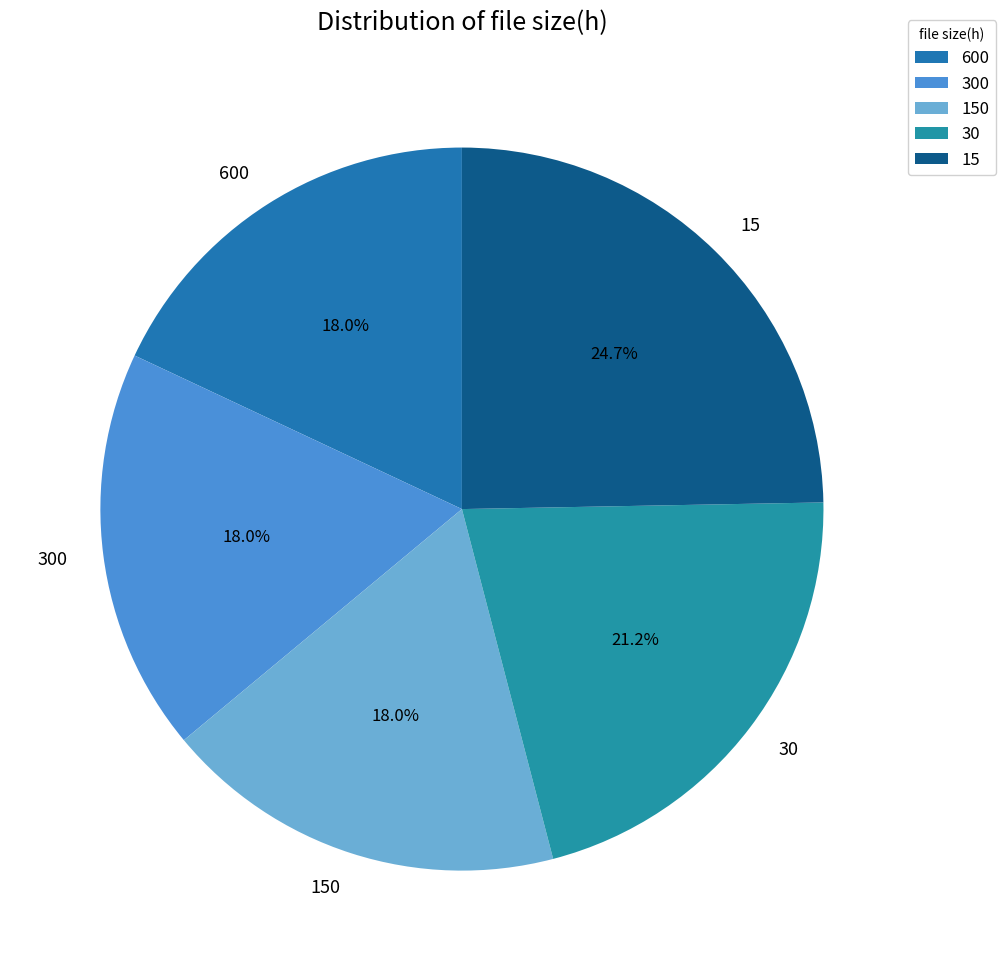

What is the total percentage of 600 and 150?

36.0%